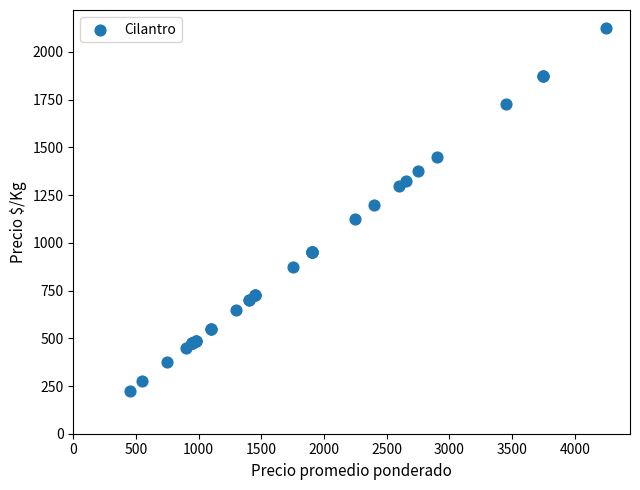

What Y value in the scatter plot is closest to 1175?

1200